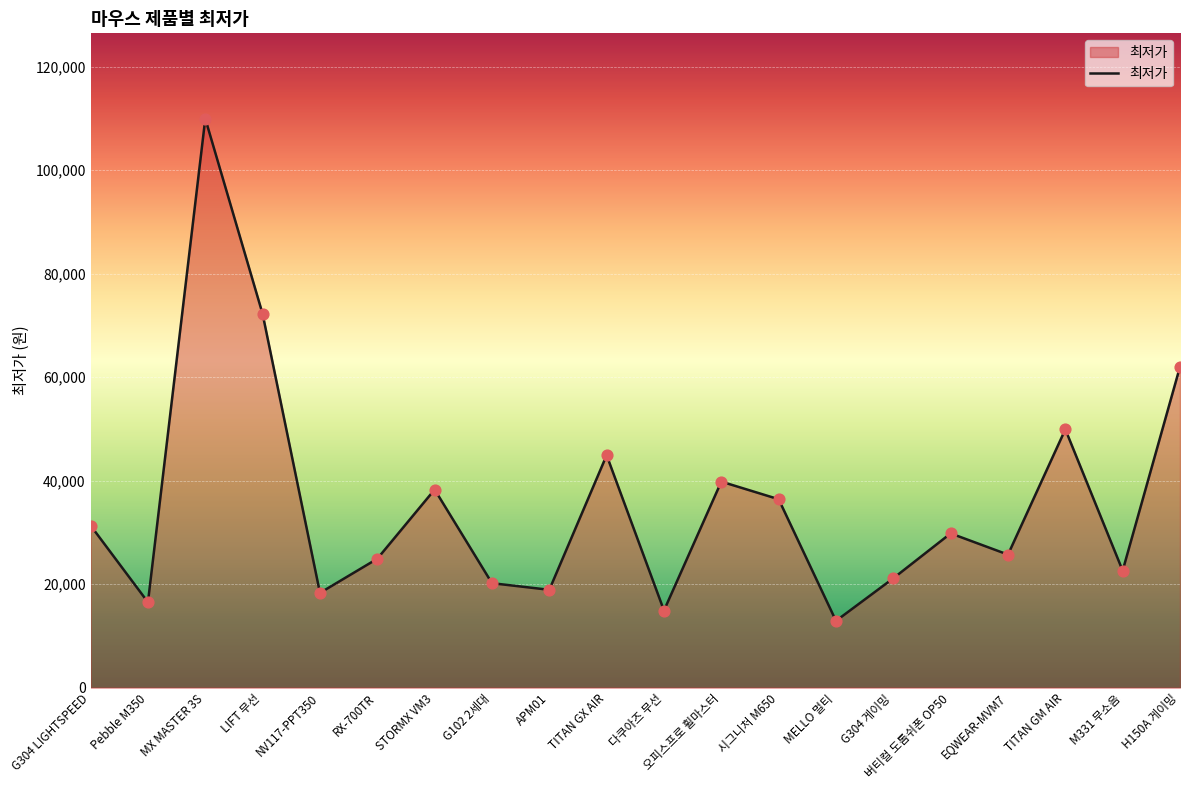

Between STORMX VM3 and G304 게이밍, which is larger?

STORMX VM3